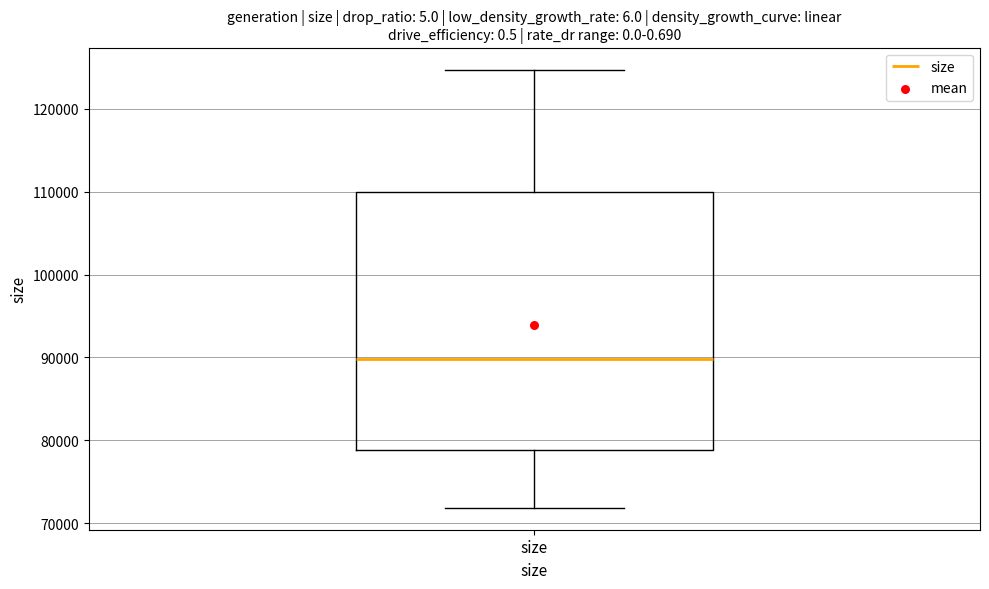

Where is the upper edge of the box for size on the y-axis? The values are not printed on the chart, so give them approximately, as read against the axis.

110000